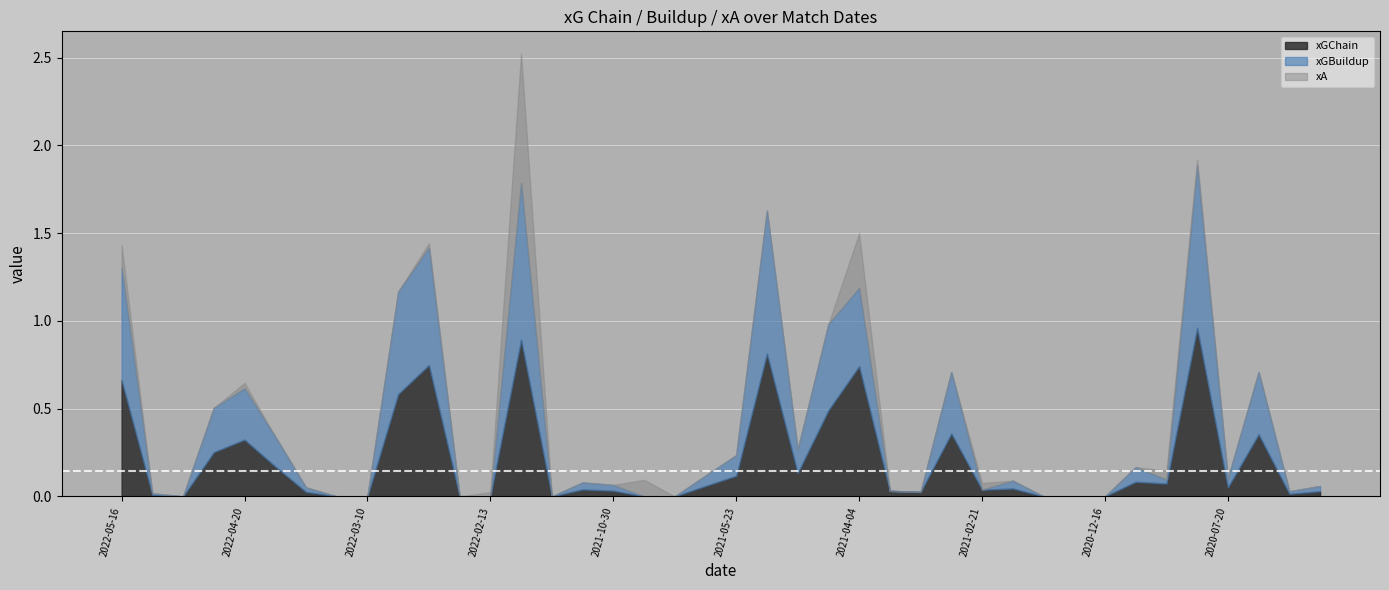

Reading left to right, what are all the values shown in this chart?

xGChain: 0.7	0.0	0.0	0.3	0.3	0.2	0.0	0.0	0.0	0.6	0.7	0.0	0.0	0.9	0.0	0.0	0.0	0.0	0.0	0.1	0.1	0.8	0.1	0.5	0.7	0.0	0.0	0.4	0.0	0.0	0.0	0.0	0.0	0.1	0.1	1.0	0.1	0.4	0.0	0.0
xGBuildup: 0.6	0.0	0.0	0.3	0.3	0.2	0.0	0.0	0.0	0.6	0.7	0.0	0.0	0.9	0.0	0.0	0.0	0.0	0.0	0.1	0.1	0.8	0.1	0.5	0.4	0.0	0.0	0.4	0.0	0.0	0.0	0.0	0.0	0.1	0.0	0.9	0.1	0.4	0.0	0.0
xA: 0.1	0.0	0.0	0.0	0.0	0.0	0.0	0.0	0.0	0.0	0.0	0.0	0.0	0.7	0.0	0.0	0.0	0.1	0.0	0.0	0.0	0.0	0.0	0.0	0.3	0.0	0.0	0.0	0.0	0.0	0.0	0.0	0.0	0.0	0.1	0.0	0.0	0.0	0.0	0.0